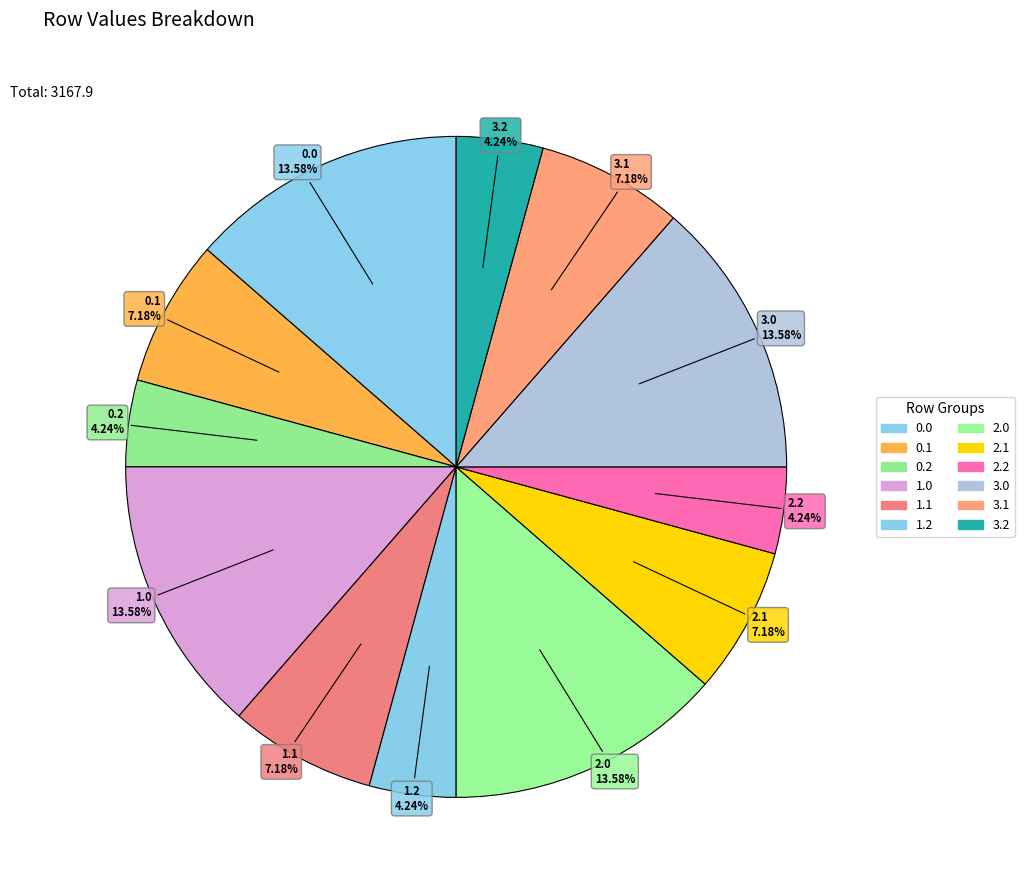

Do 2.1 and 2.0 together represent more than half of the pie?

No